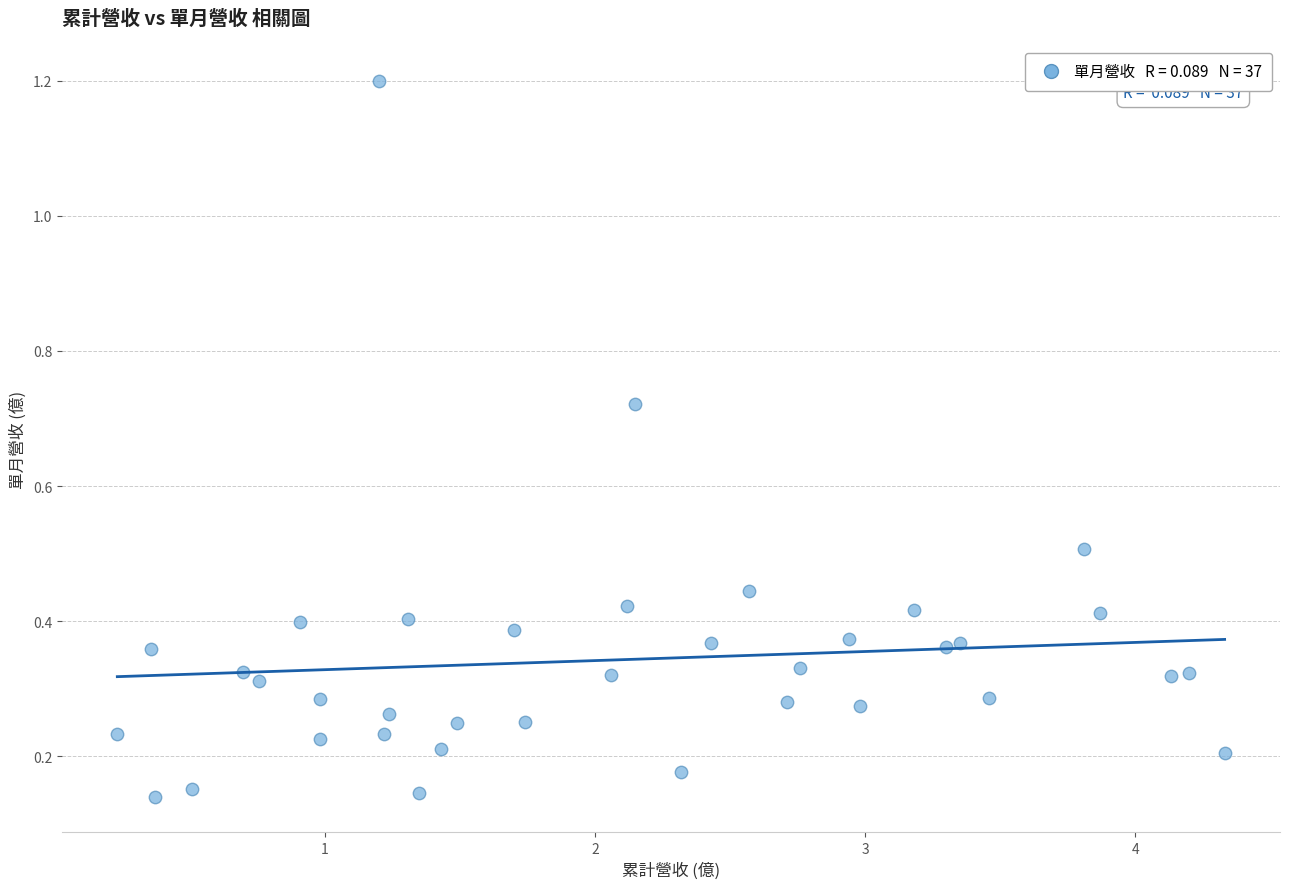

What is the range of X values (max minus min)?

4.1